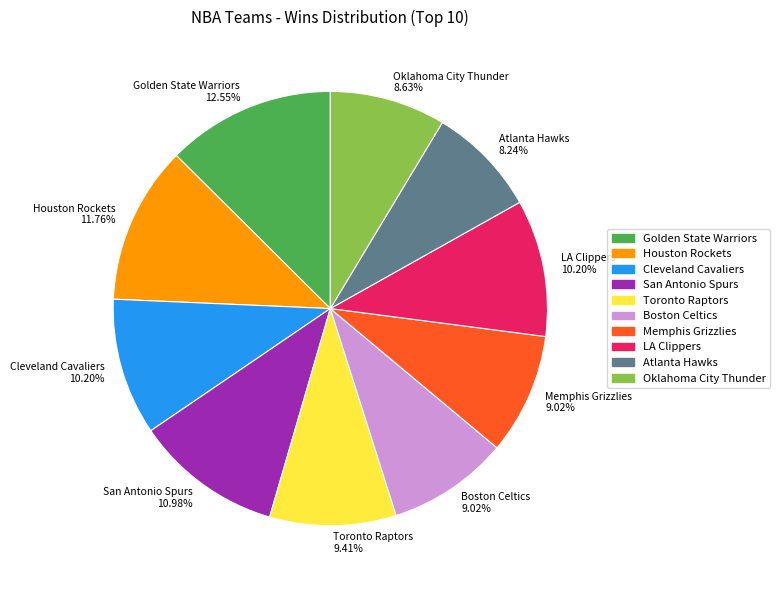

True or false: Memphis Grizzlies accounts for 17% of the total.

False